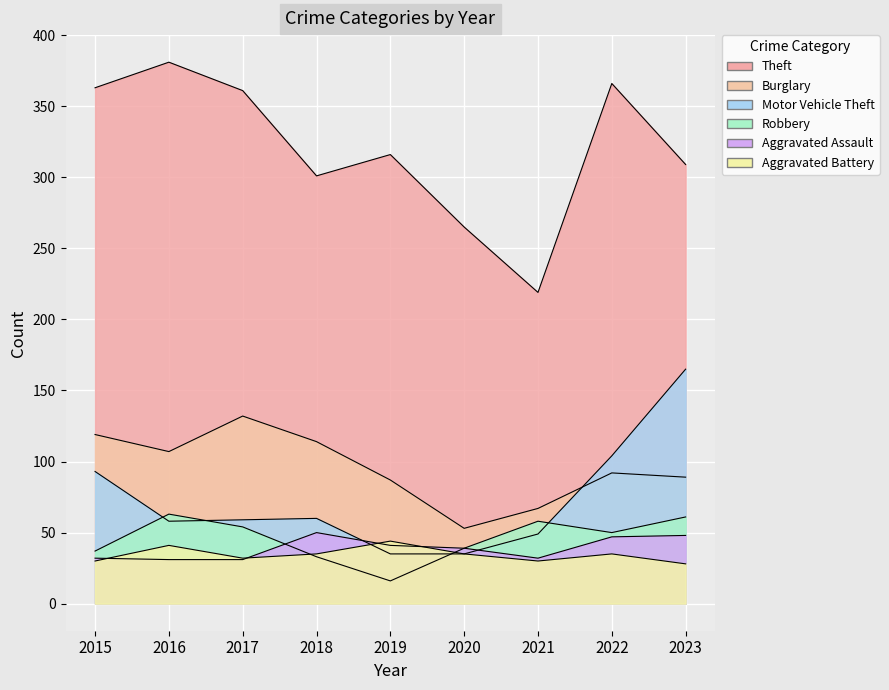

What is the value of the Aggravated Battery point at the 9th from the left?

28